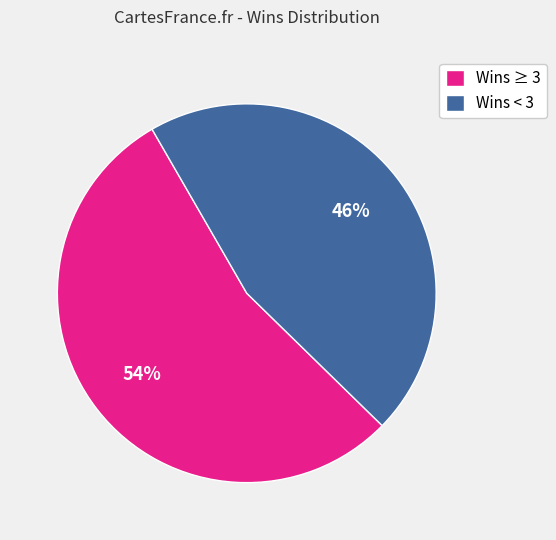

The Wins ≥ 3 slice represents 47% of the pie. True or false?

False